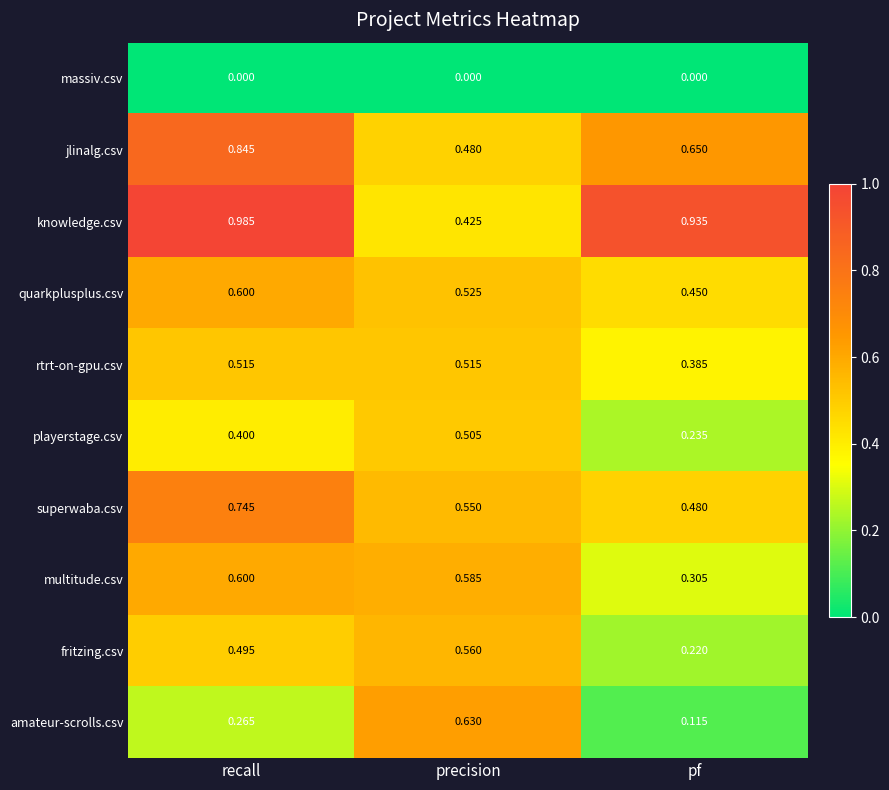

Where is jlinalg.csv nearest to the value 0?

precision